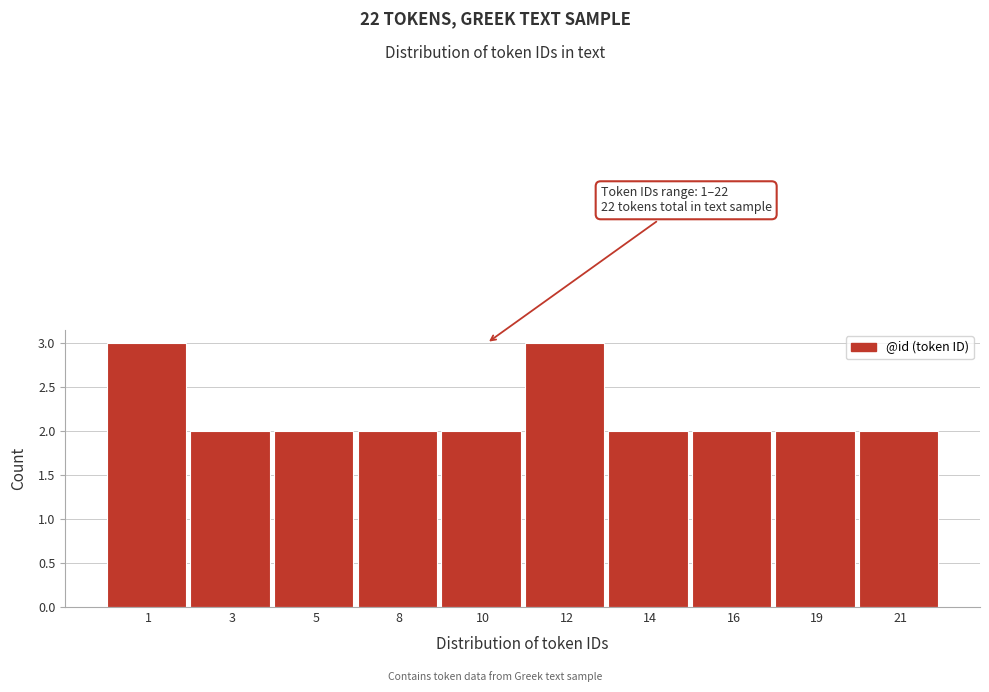

Reading right to left, transcribe all the data shown in this chart.

21=2	19=2	16=2	14=2	12=3	10=2	8=2	5=2	3=2	1=3